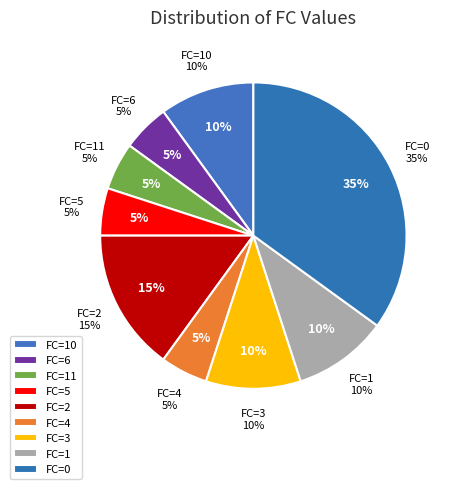

Which has a higher value, FC=5 or FC=6?

FC=6